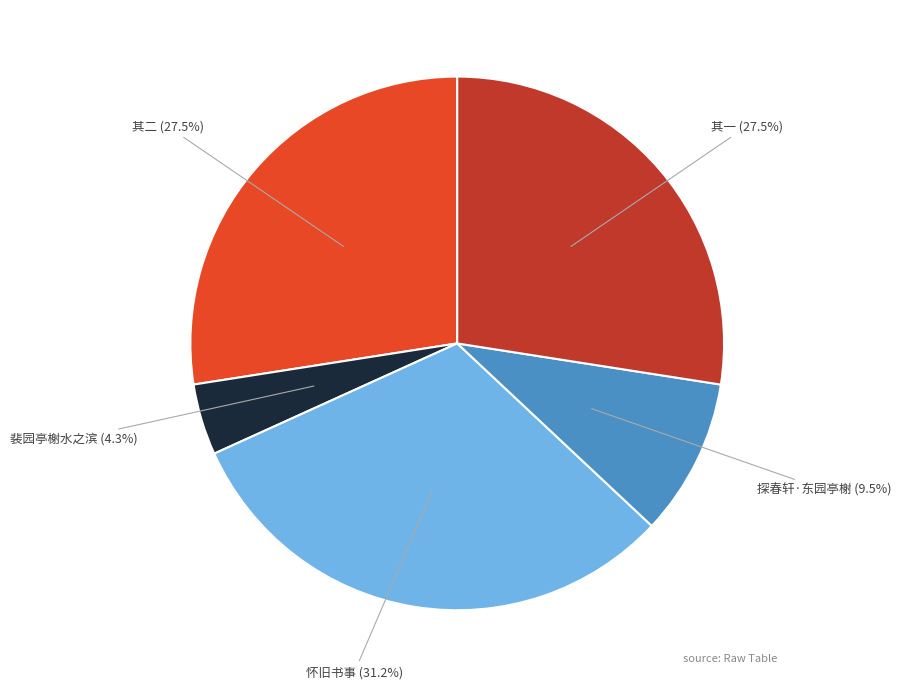

Does any single category account for the majority?

No